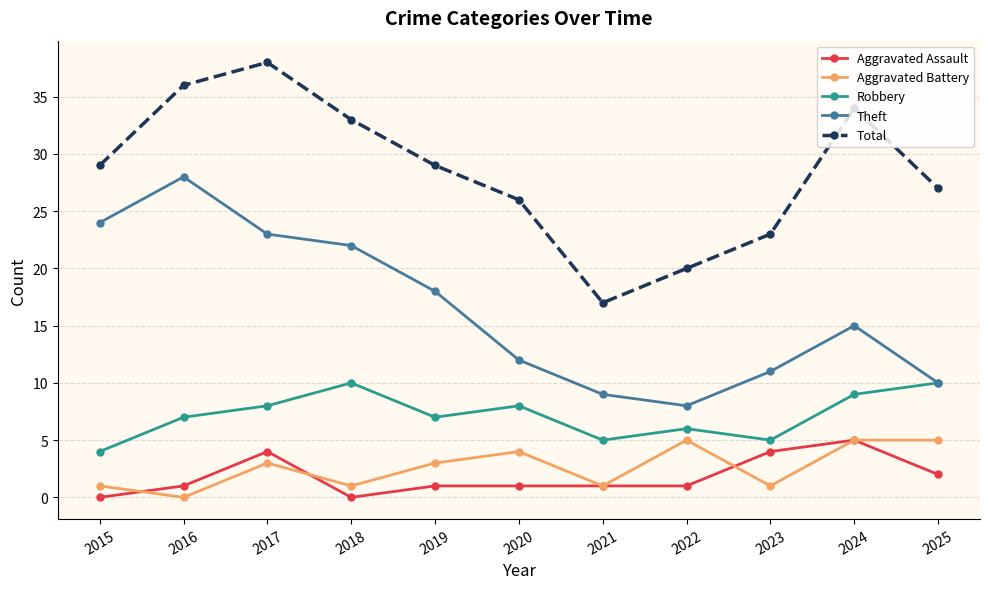

True or false: Total and Aggravated Battery cross at least once.

False